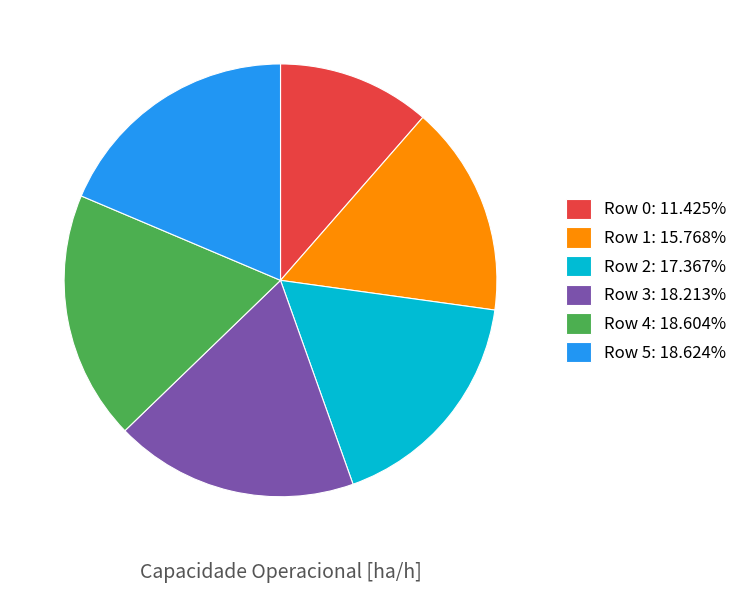

What is the ratio of the value at Row 0 to the value at Row 1?

0.7